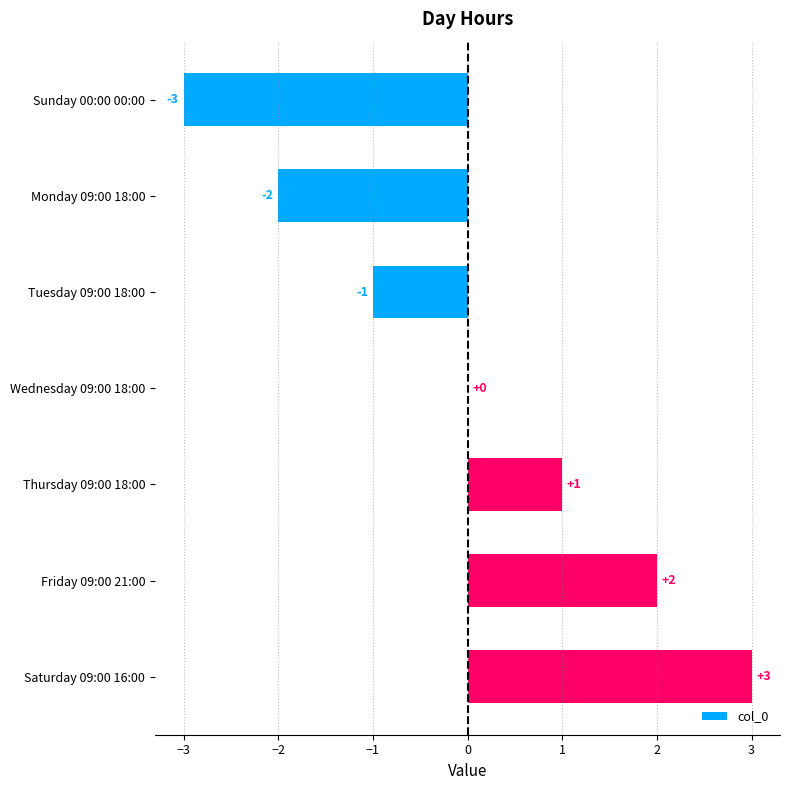

Is it true that the value at Sunday 00:00 00:00 is -4?

False